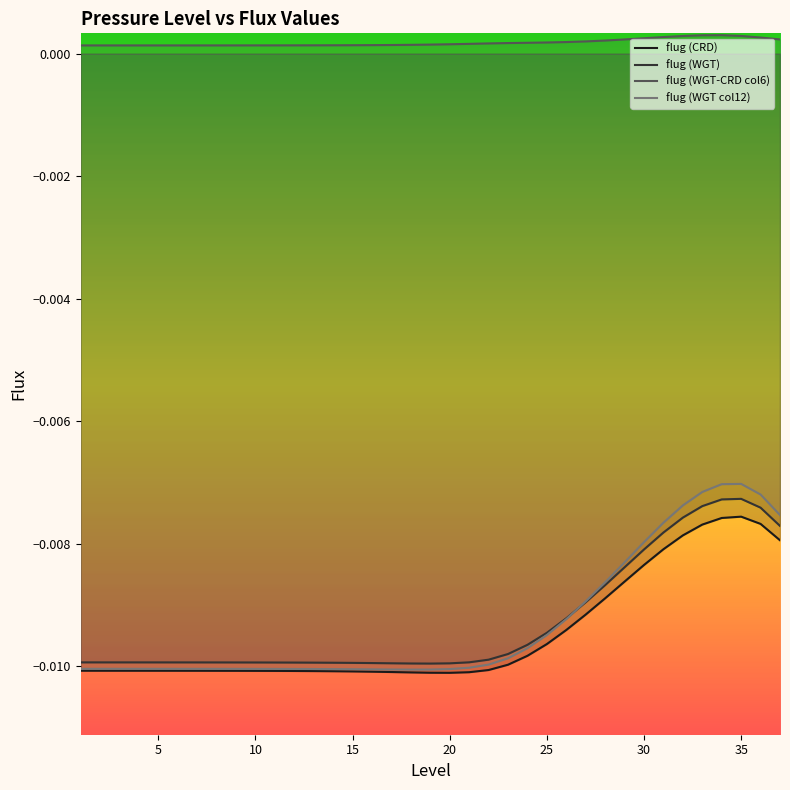

How many distinct data groups are displayed?

4